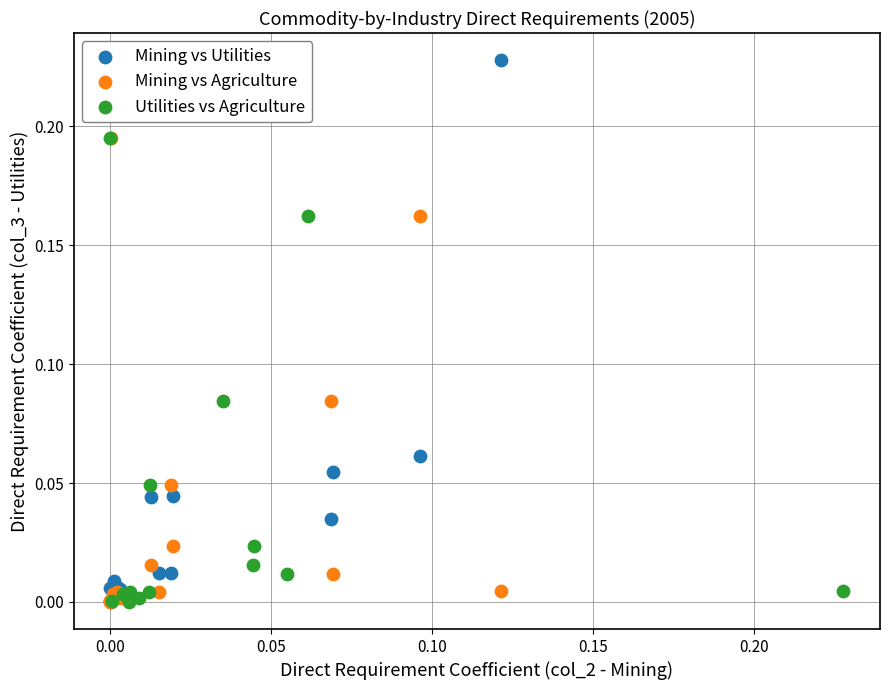

Which series has the largest Y range (max minus min)?

Mining vs Utilities